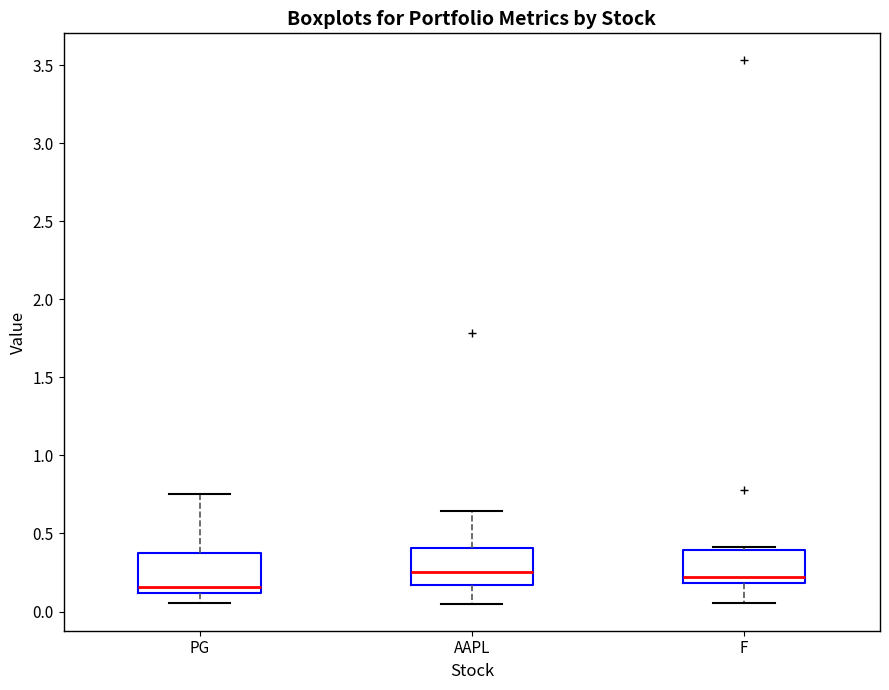

Where does the upper whisker of the box for PG end on the y-axis? The values are not printed on the chart, so give them approximately, as read against the axis.

0.75